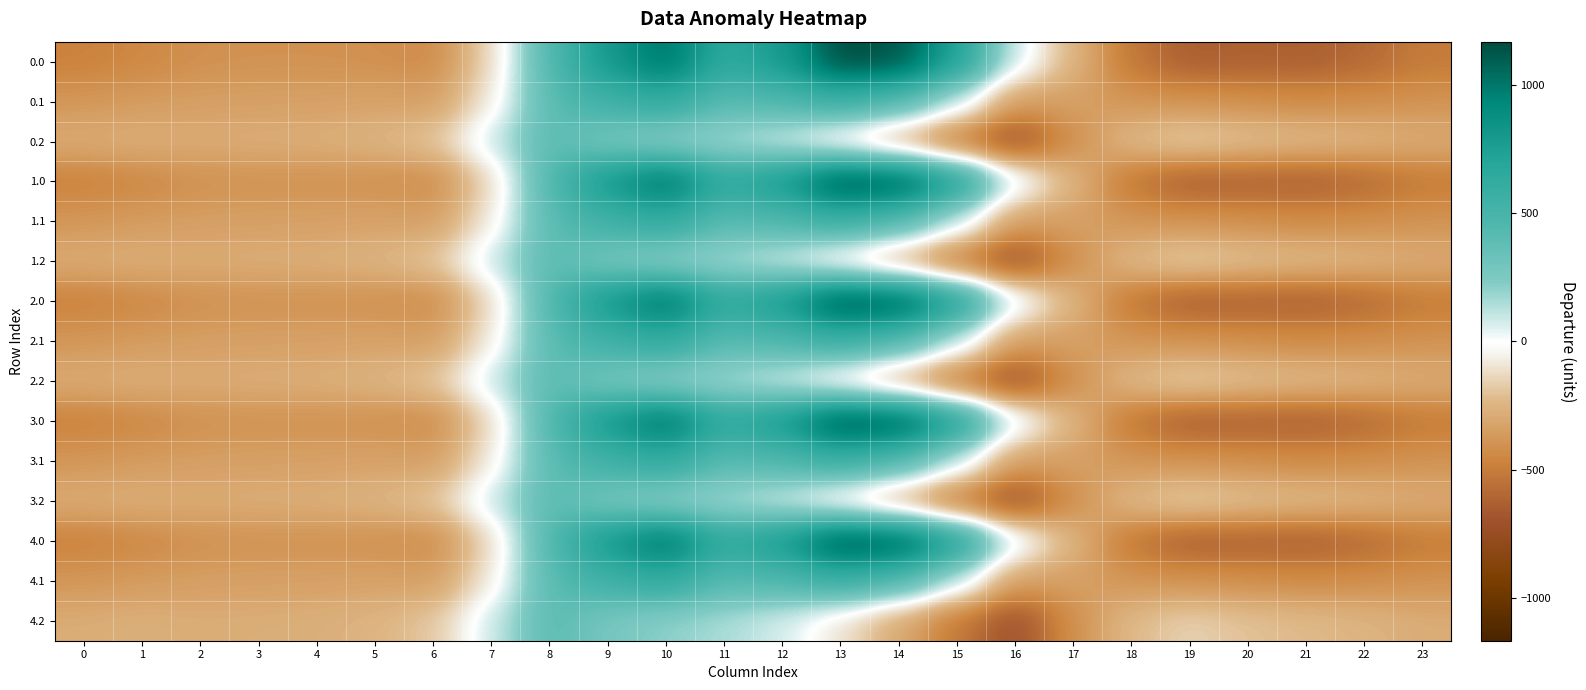

List the series in order of their peak value, highest first.

0.0, 1.0, 2.0, 3.0, 4.0, 0.1, 1.1, 2.1, 3.1, 4.1, 0.2, 1.2, 2.2, 3.2, 4.2